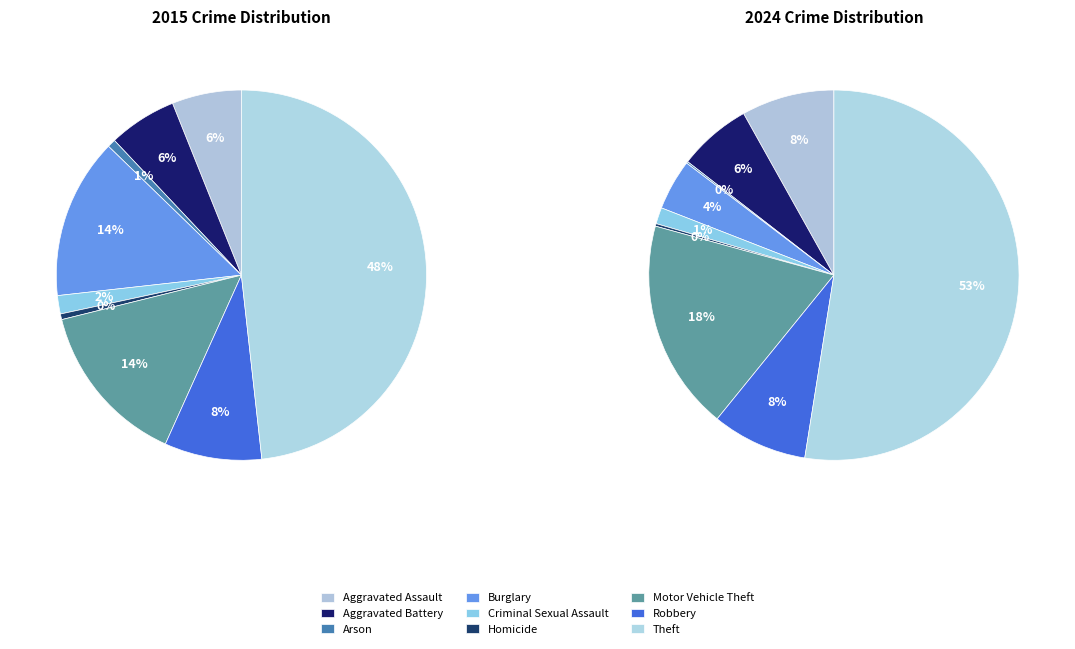

True or false: Homicide accounts for 0% of the total.

True